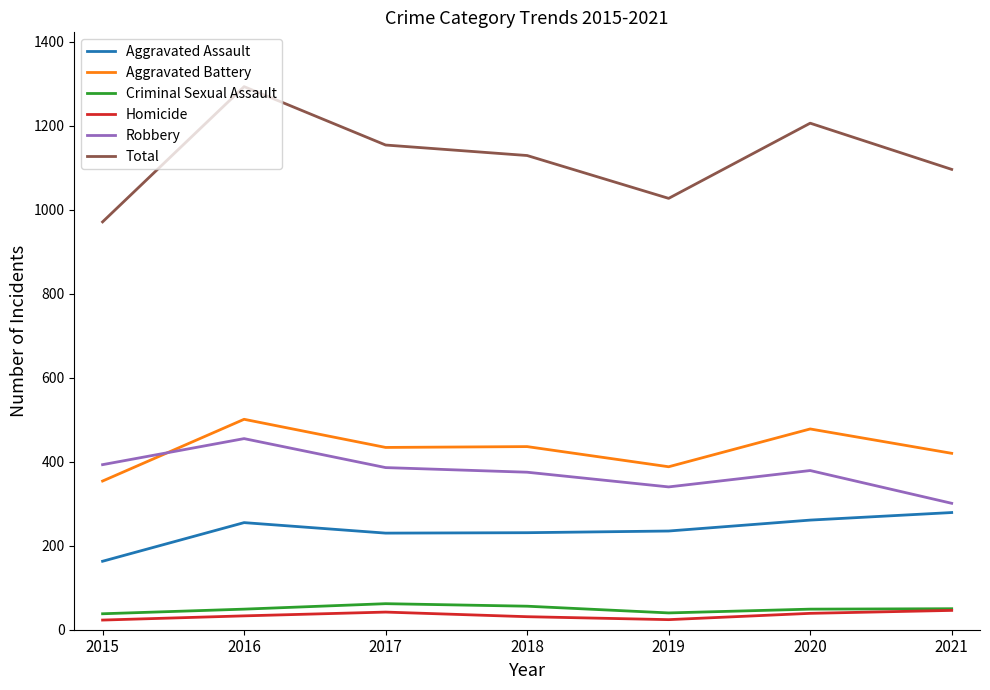

What is the average value of the Total series?

1125